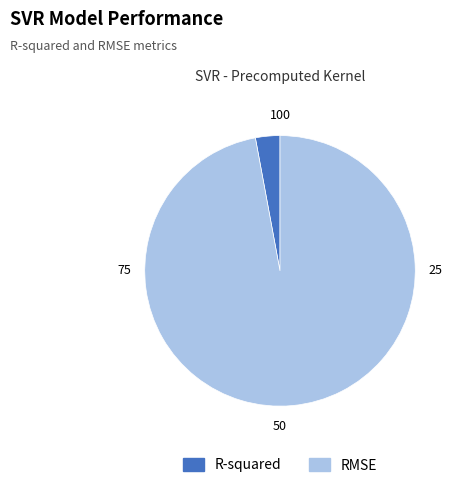

Which category has the smallest portion of the pie?

R-squared